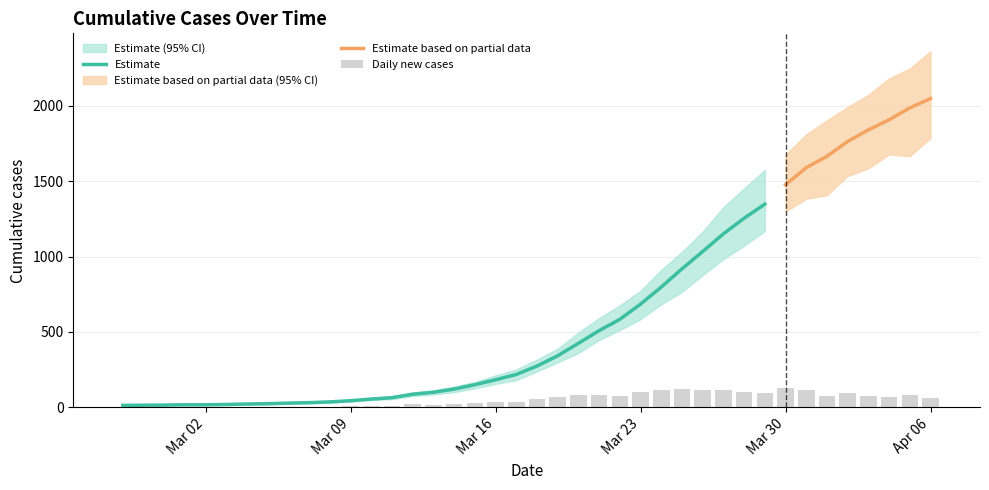

List the labels in order of value, largest first.

2020-04-06, 2020-04-05, 2020-04-04, 2020-04-03, 2020-04-02, 2020-04-01, 2020-03-31, 2020-03-30, 2020-03-29, 2020-03-28, 2020-03-27, 2020-03-26, 2020-03-25, 2020-03-24, 2020-03-23, 2020-03-22, 2020-03-21, 2020-03-20, 2020-03-19, 2020-03-18, 2020-03-17, 2020-03-16, 2020-03-15, 2020-03-14, 2020-03-13, 2020-03-12, 2020-03-11, 2020-03-10, 2020-03-09, 2020-03-08, 2020-03-07, 2020-03-06, 2020-03-05, 2020-03-04, 2020-03-03, 2020-03-01, 2020-03-02, 2020-02-29, 2020-02-28, 2020-02-27